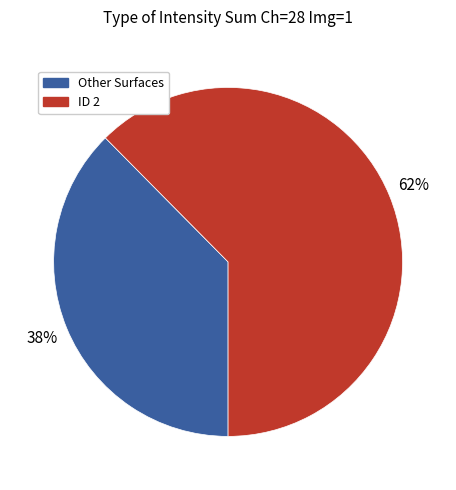

What is the ratio of the value at Other Surfaces to the value at ID 2?

0.6